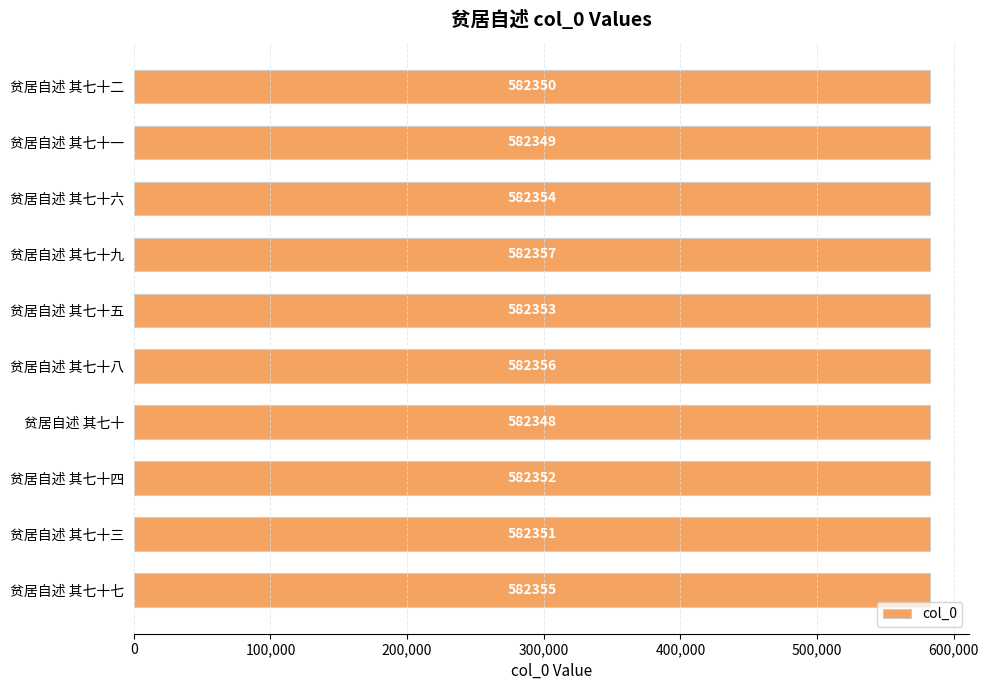

Where is the data nearest to the value 582352?

贫居自述 其七十四